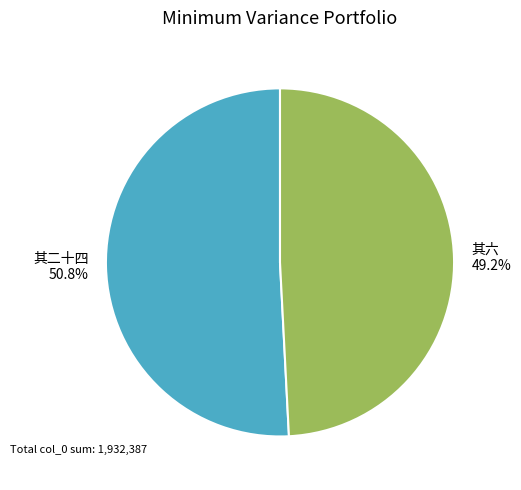

Count the number of slices in the pie.

2